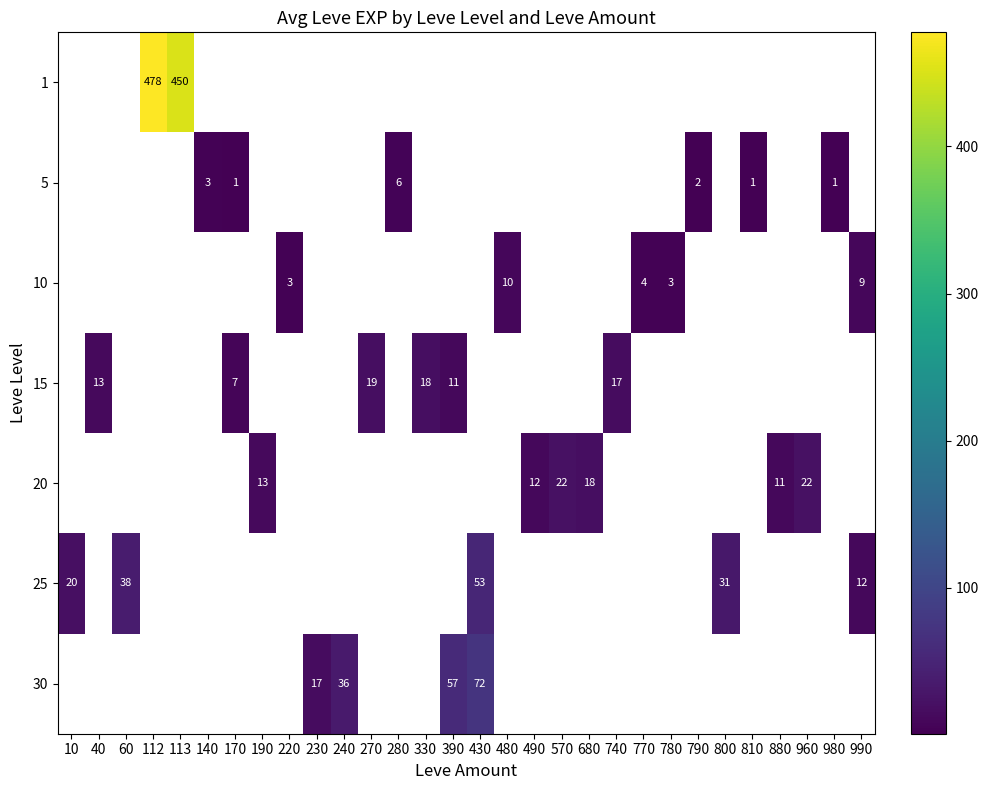

Is it true that 20 equals 7.2 at 190?

False